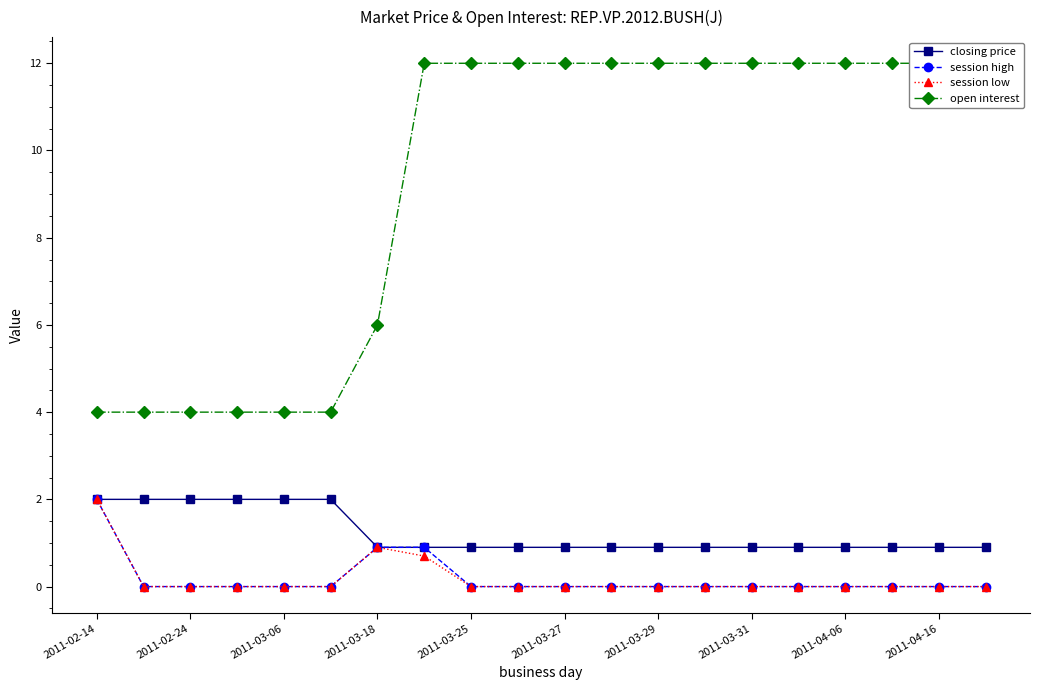

At how many categories does at least one series exceed 11?

13